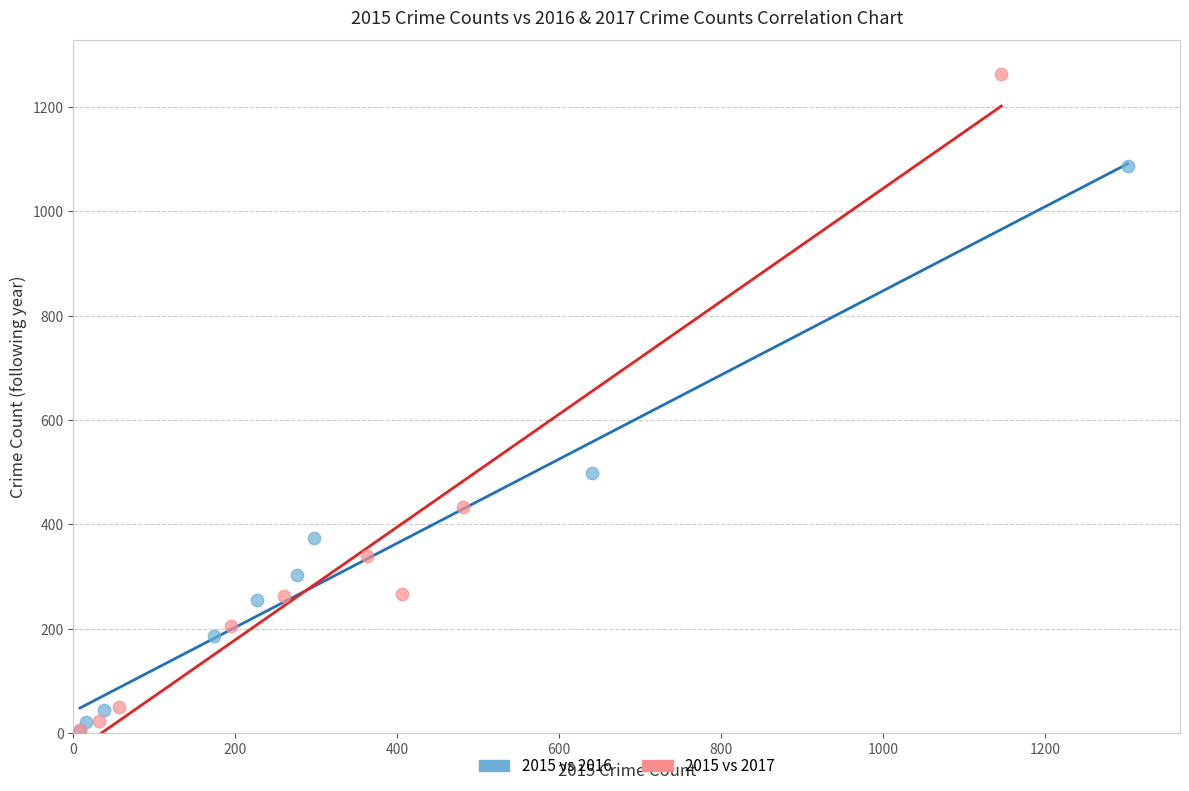

Which series has the widest spread of Y values?

2015 vs 2017